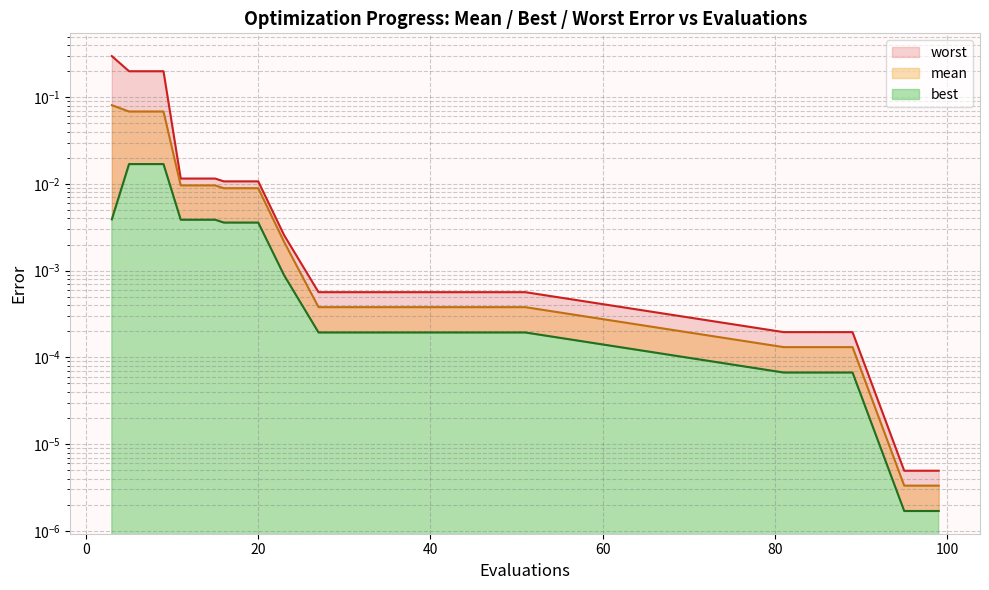

What is the difference between the second highest and minimum values in the worst series?

0.2